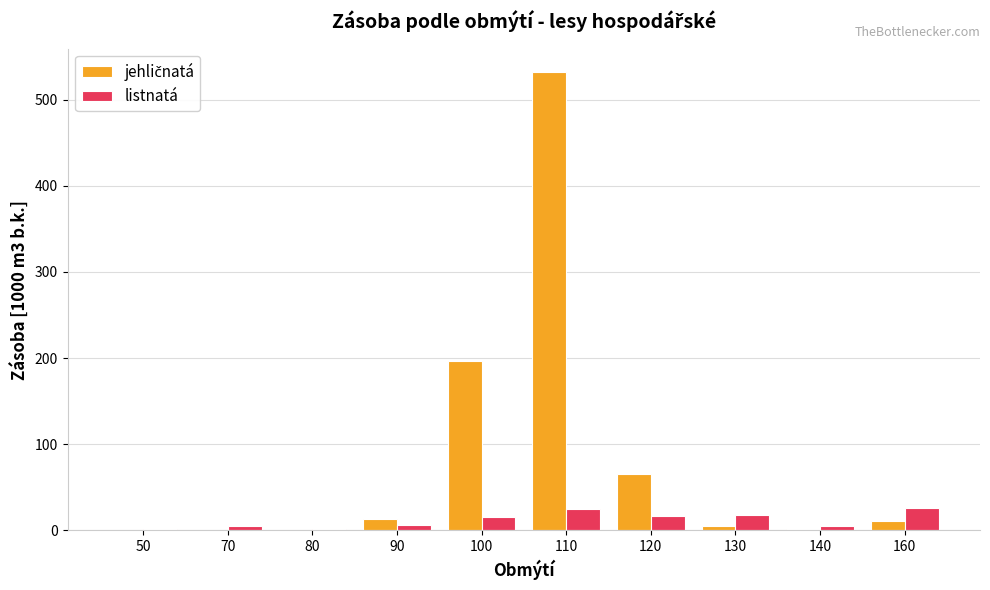

True or false: listnatá has a value of 25.0 at 110.

True